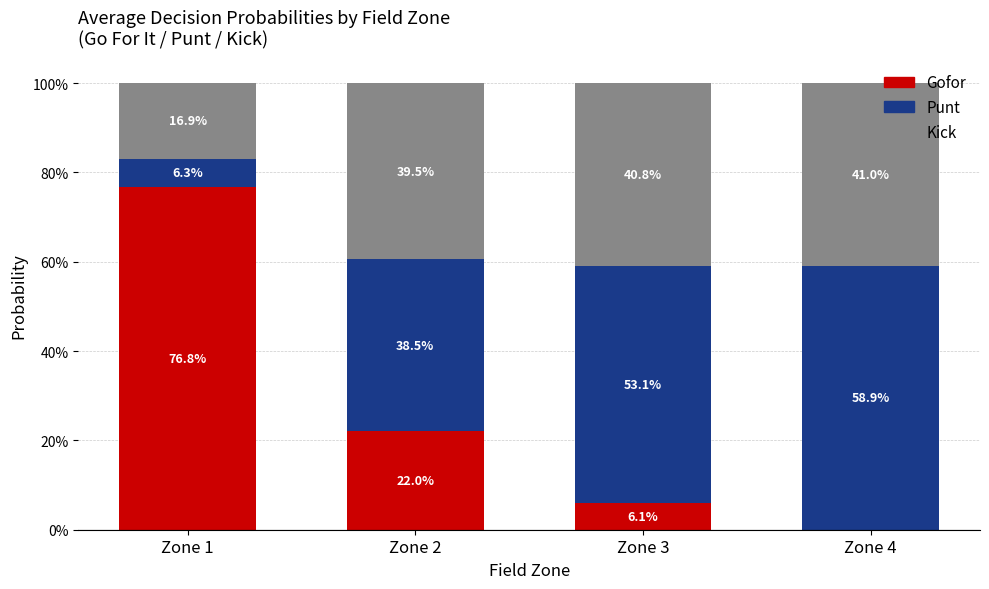

Are the bars grouped side by side (vs. stacked)?

No